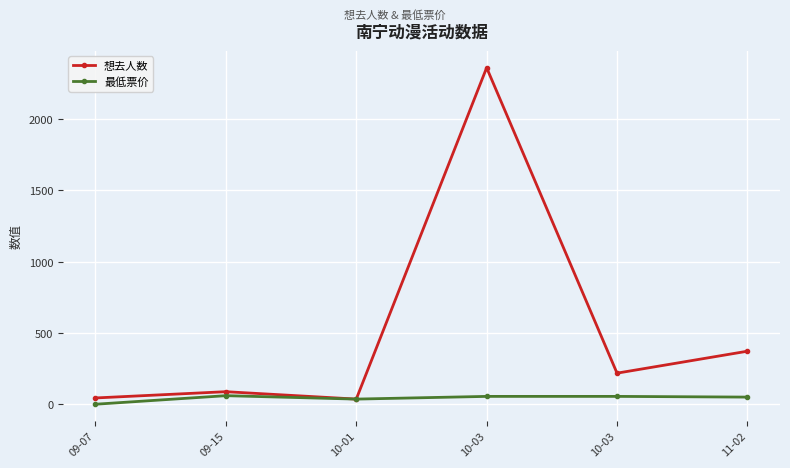

What is the difference between the highest and lowest values at 10-03?

2306